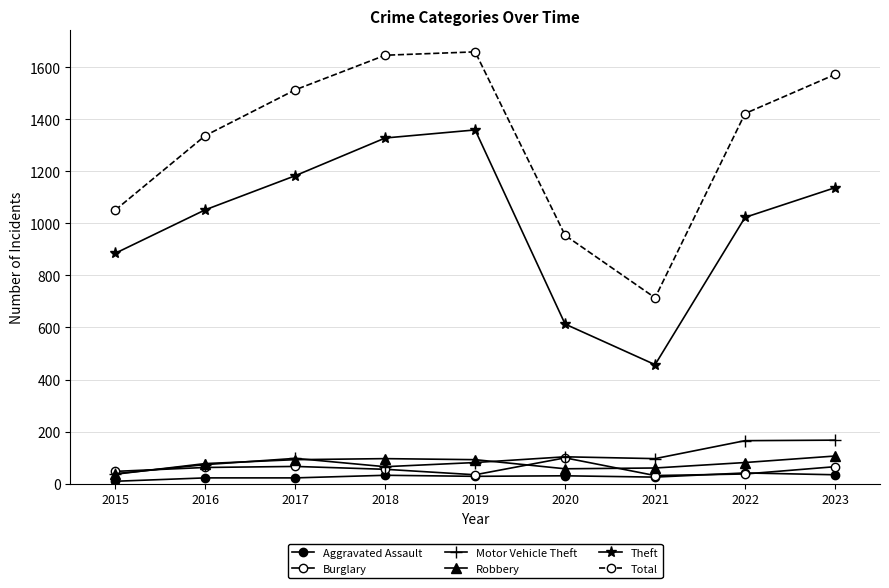

What is the difference between the Motor Vehicle Theft values at 2018 and 2021?

31